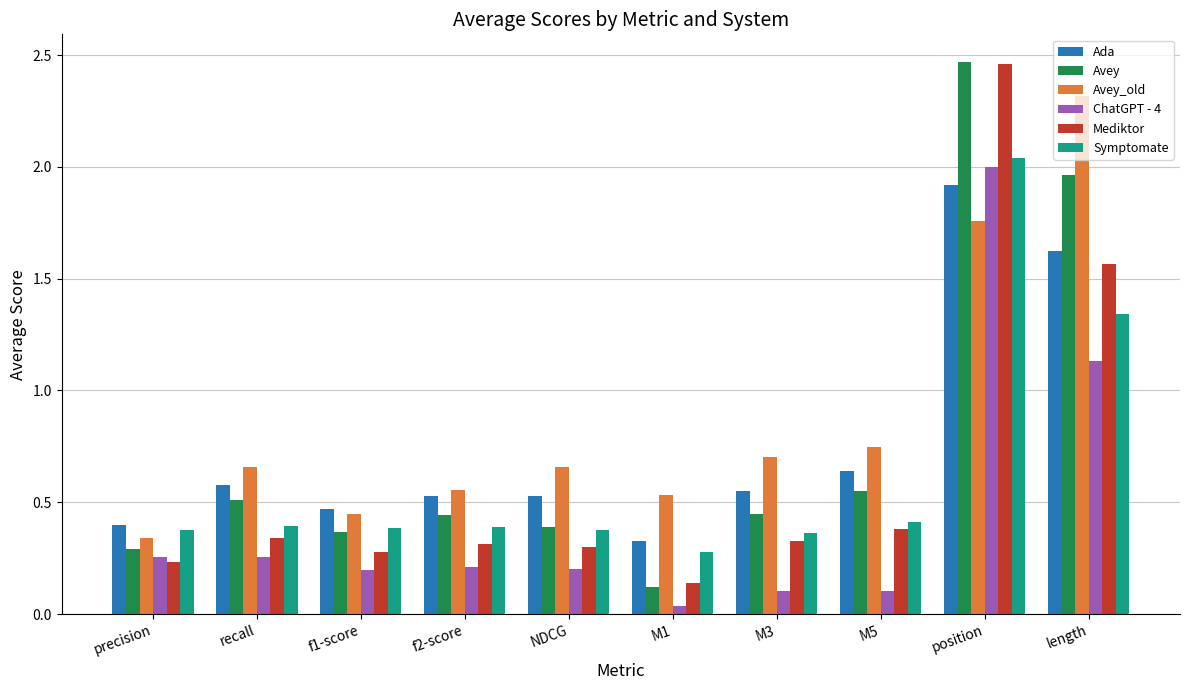

Count the number of categories in the chart.

10